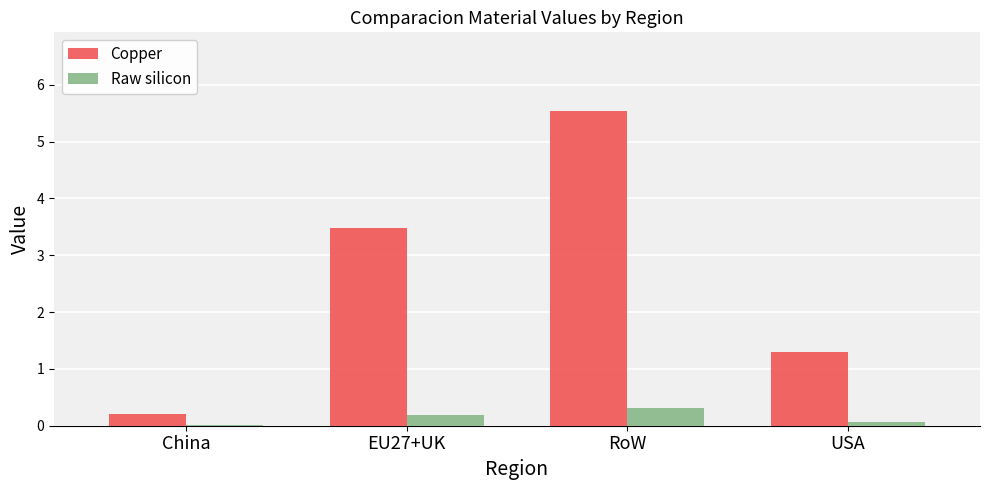

Is the value of Copper at EU27+UK greater than the value of Raw silicon at EU27+UK?

Yes